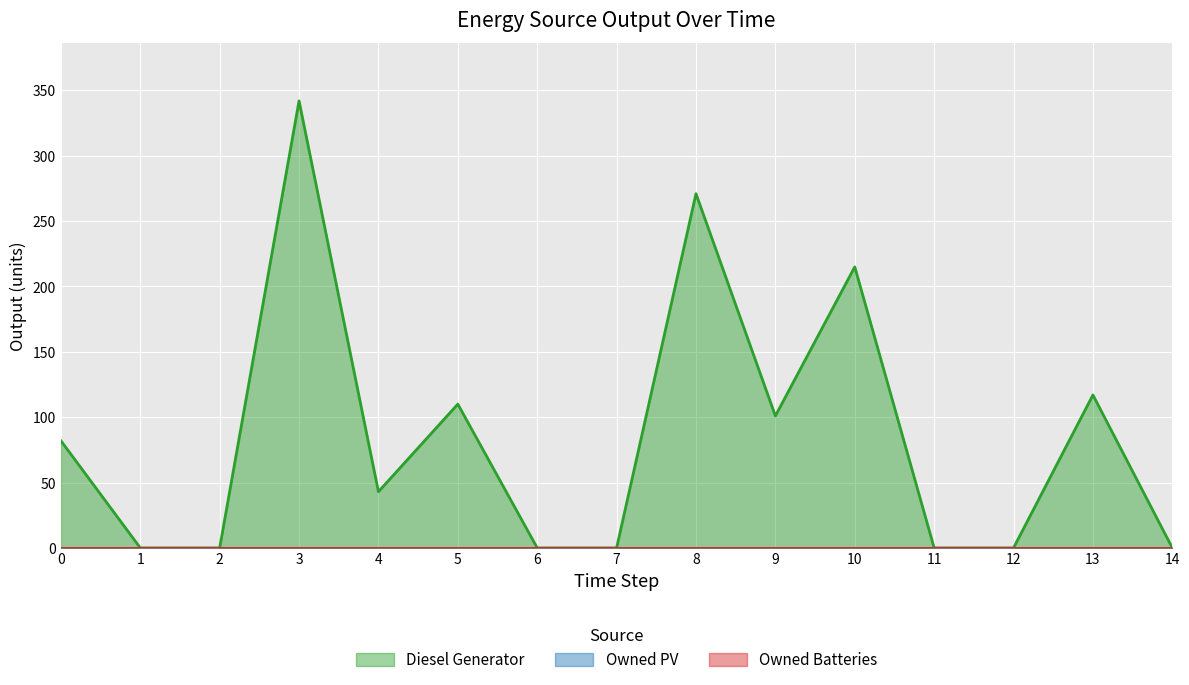

Which label corresponds to the smallest value in the chart?

1